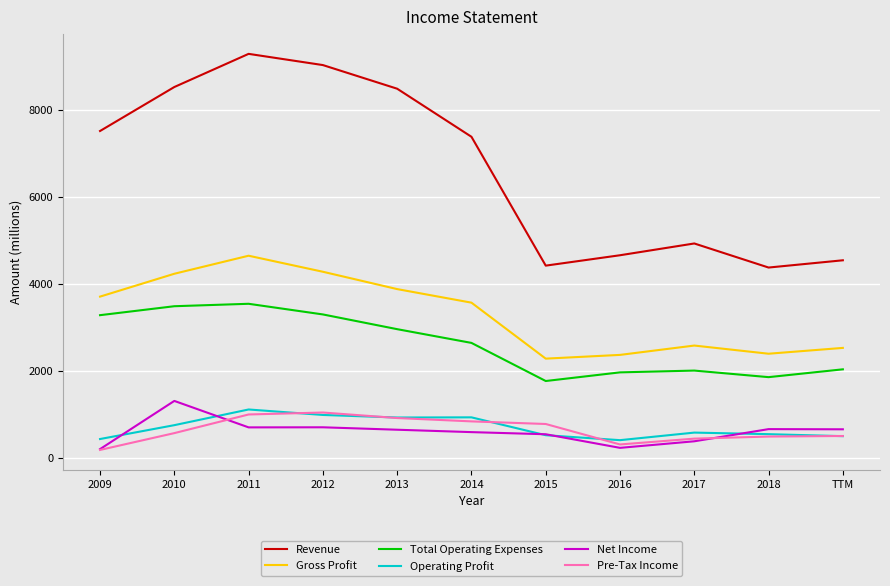

True or false: Operating Profit and Total Operating Expenses cross at least once.

False